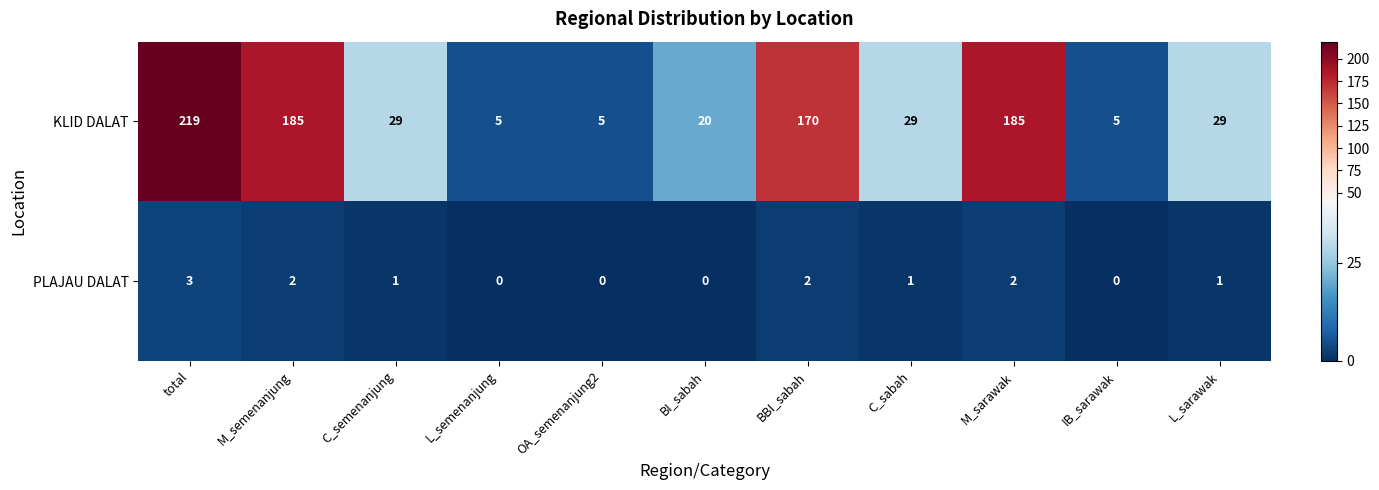

Reading left to right, list all the values displayed in this chart.

KLID DALAT: total=219	M_semenanjung=185	C_semenanjung=29	L_semenanjung=5	OA_semenanjung2=5	BI_sabah=20	BBI_sabah=170	C_sabah=29	M_sarawak=185	IB_sarawak=5	L_sarawak=29
PLAJAU DALAT: total=3	M_semenanjung=2	C_semenanjung=1	L_semenanjung=0	OA_semenanjung2=0	BI_sabah=0	BBI_sabah=2	C_sabah=1	M_sarawak=2	IB_sarawak=0	L_sarawak=1